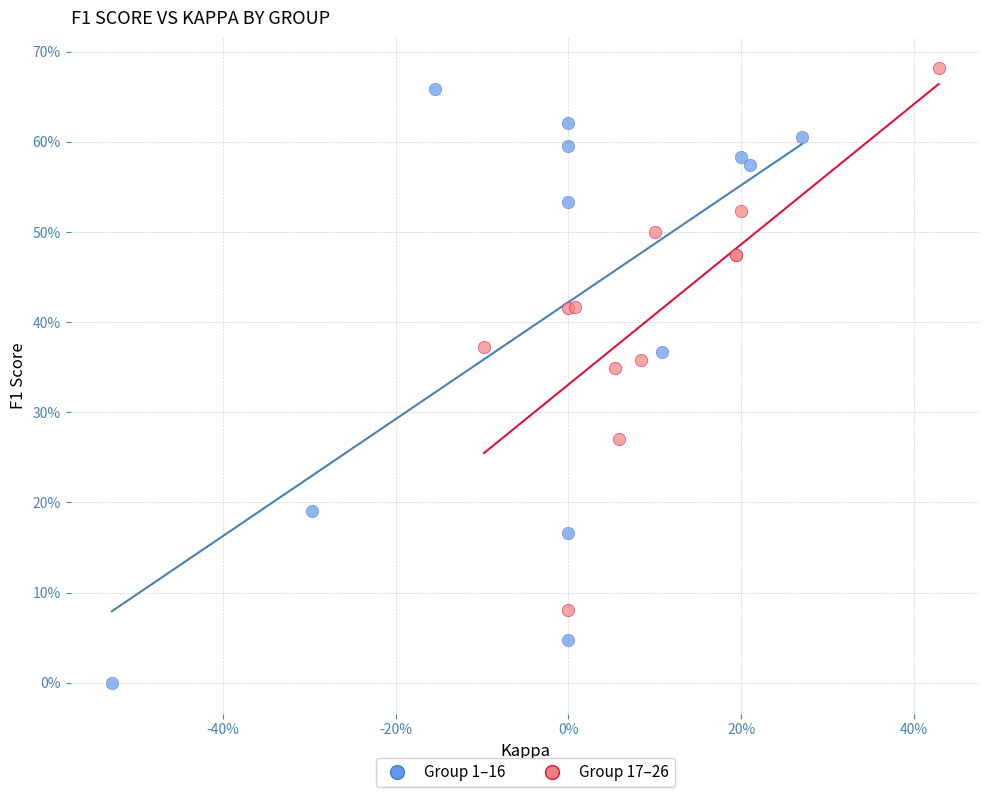

Which series contains the highest Y value?

Group 17–26